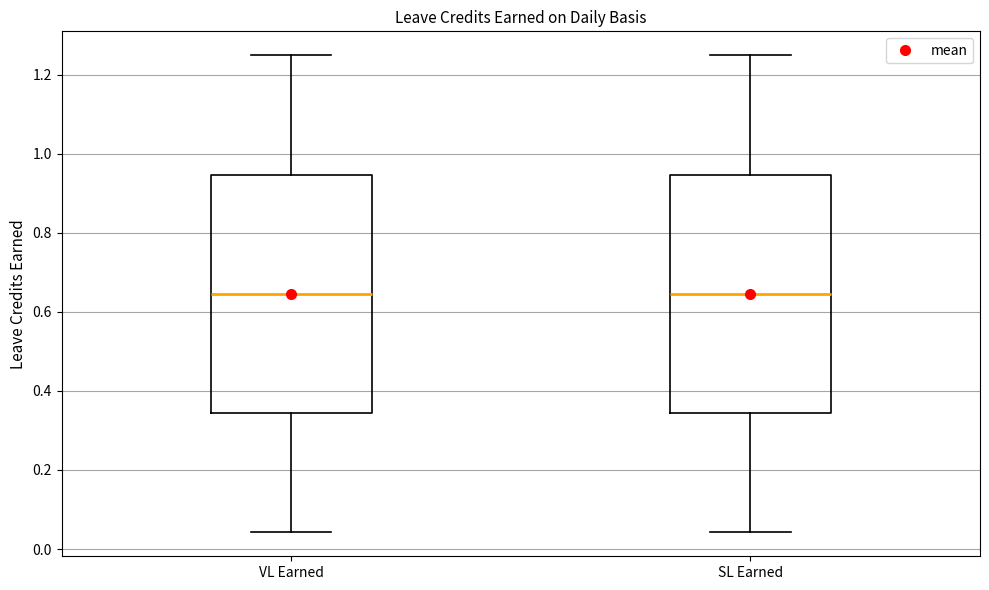

Reading left to right, transcribe this box plot: for each box, give where its median line is, the range the box spans, and where its two whiskers end, as read against the y-axis. The values are not printed on the chart, so give them approximately, as read against the axis.

VL Earned: median 0.64, box 0.34 to 0.94, whiskers 0.04 to 1.26
SL Earned: median 0.64, box 0.34 to 0.94, whiskers 0.04 to 1.26